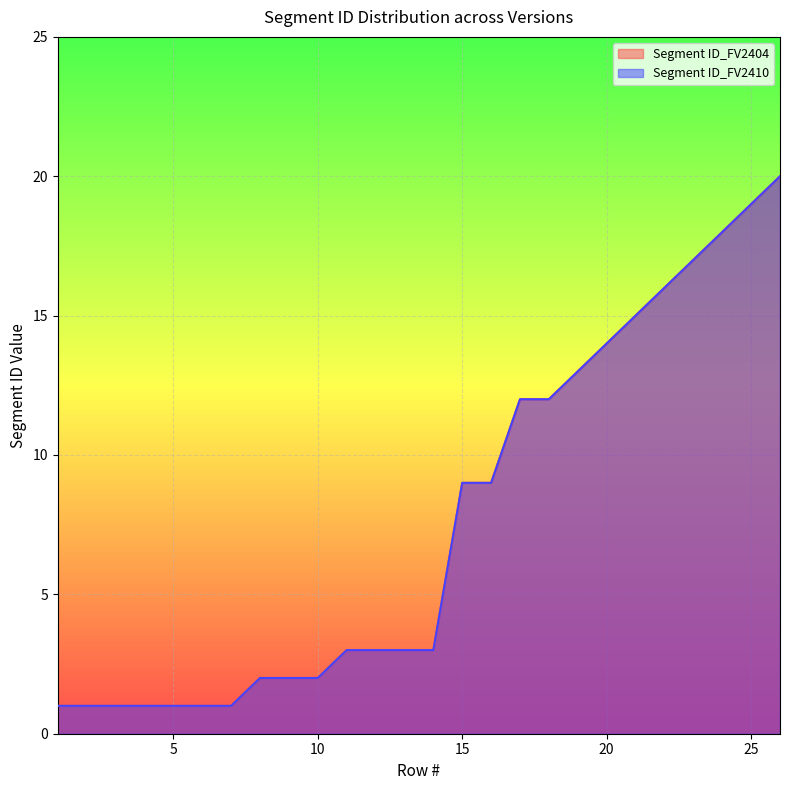

What is the difference between the Segment ID_FV2404 values at 4 and 16?

8